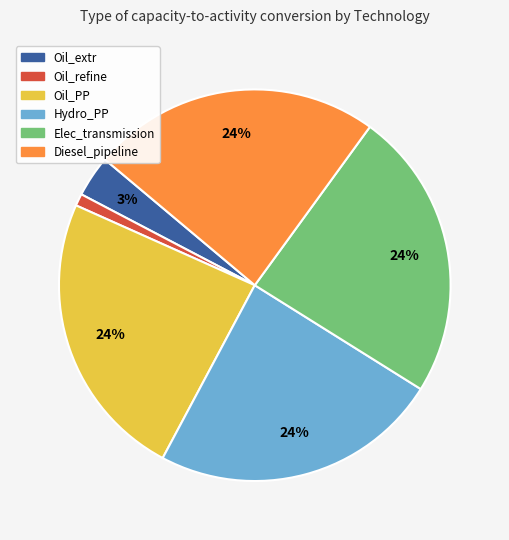

What is the smallest slice in the pie chart?

Oil_refine